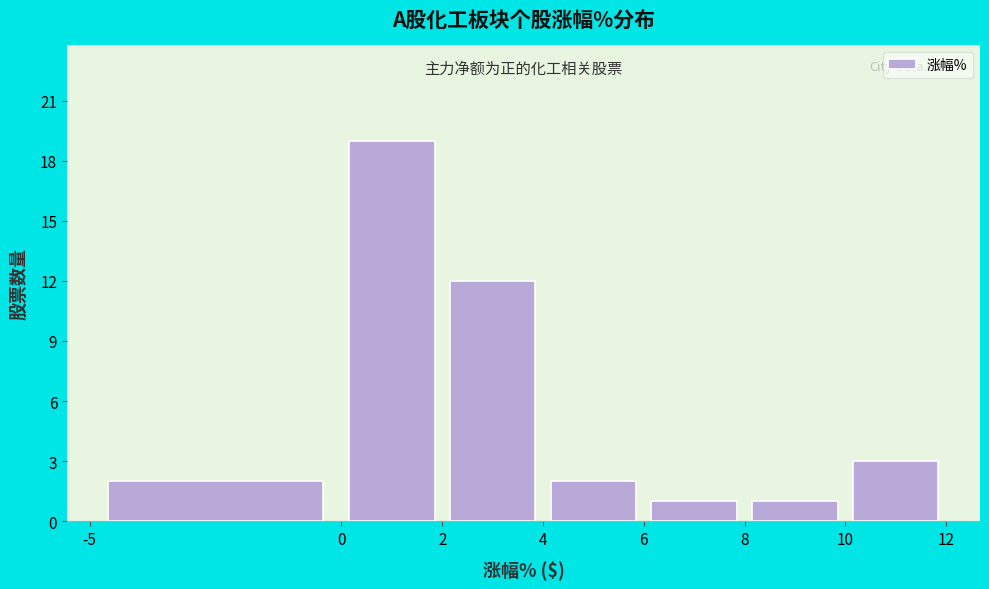

What is the height of the bar covering 8 to 10 on the x-axis? The values are not printed on the chart, so give them approximately, as read against the axis.

1